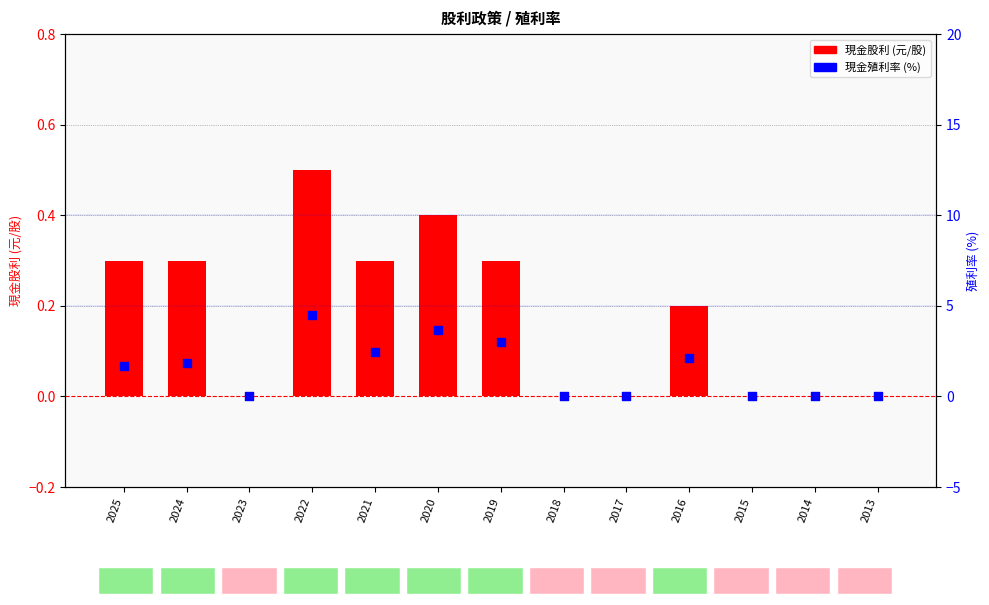

Which series has the largest total across all categories?

現金殖利率 (%)